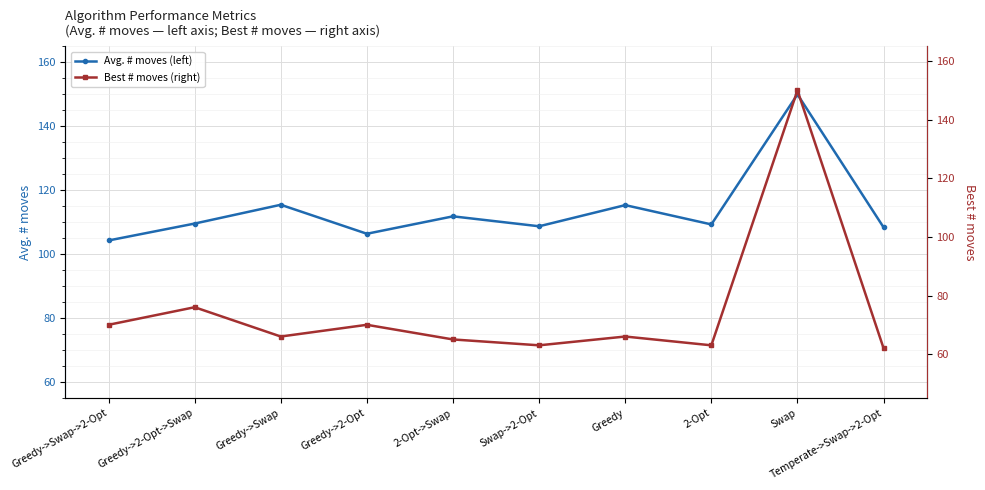

What are all the series names shown in the legend?

Avg. # moves (left), Best # moves (right)